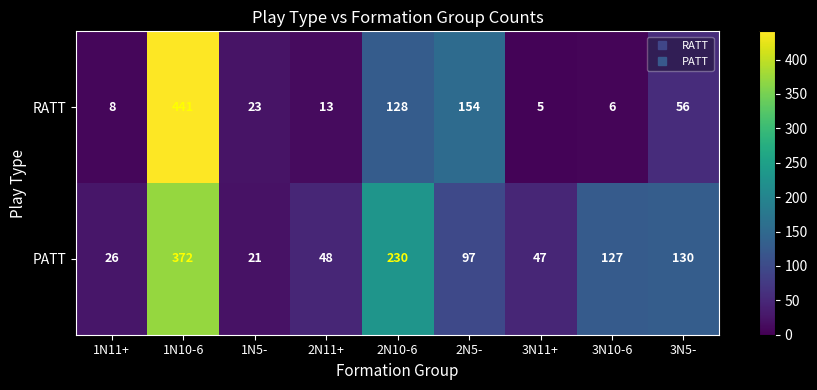

List the series in order of their peak value, highest first.

RATT, PATT